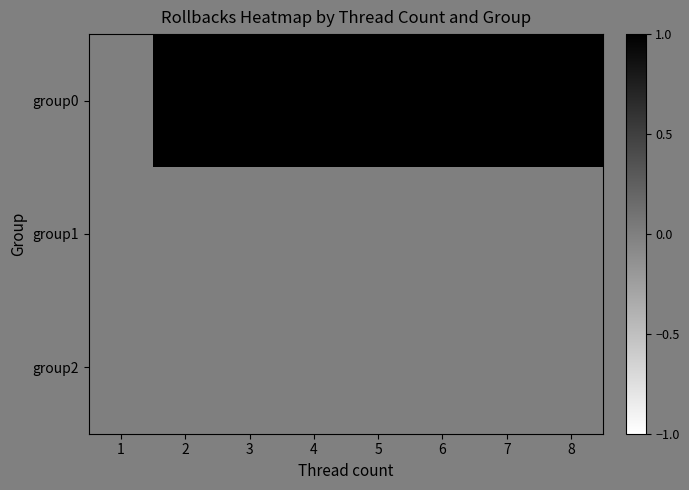

At which category is the sum across all series the highest?

8